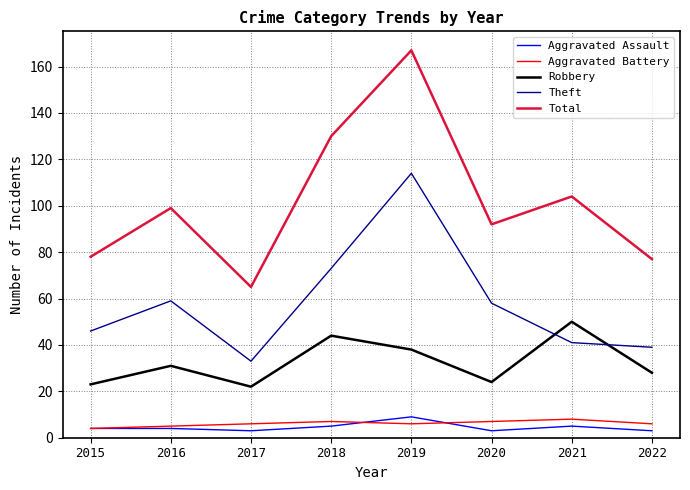

What are all the series names shown in the legend?

Aggravated Assault, Aggravated Battery, Robbery, Theft, Total